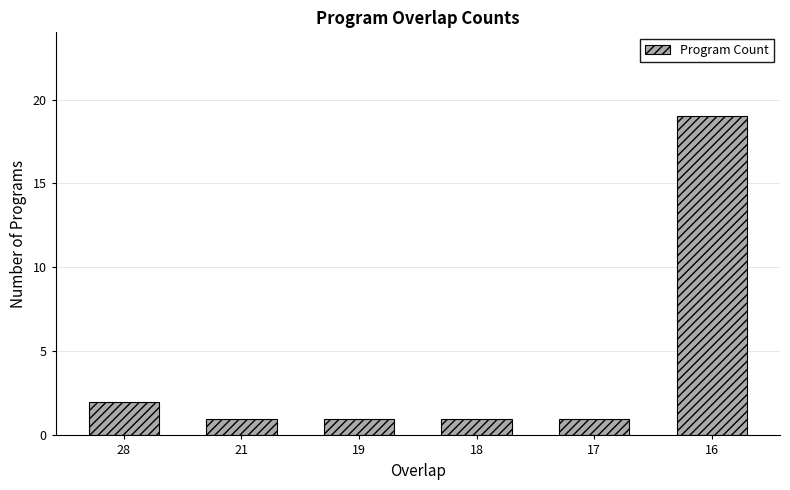

How many bars are there in total?

6